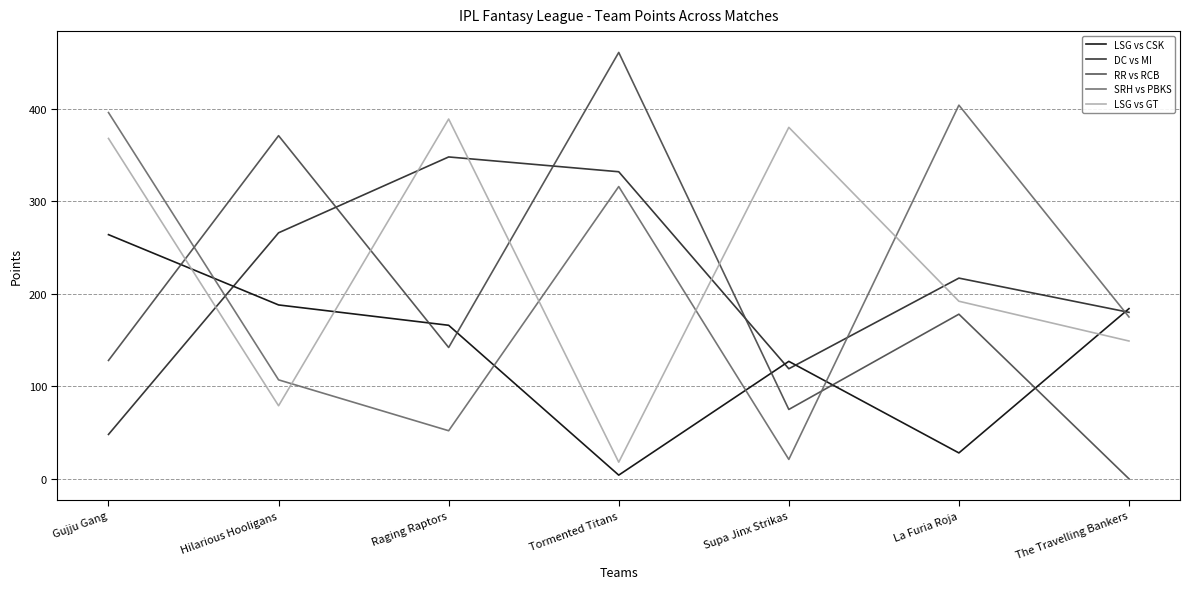

True or false: LSG vs GT and LSG vs CSK intersect in this chart.

True